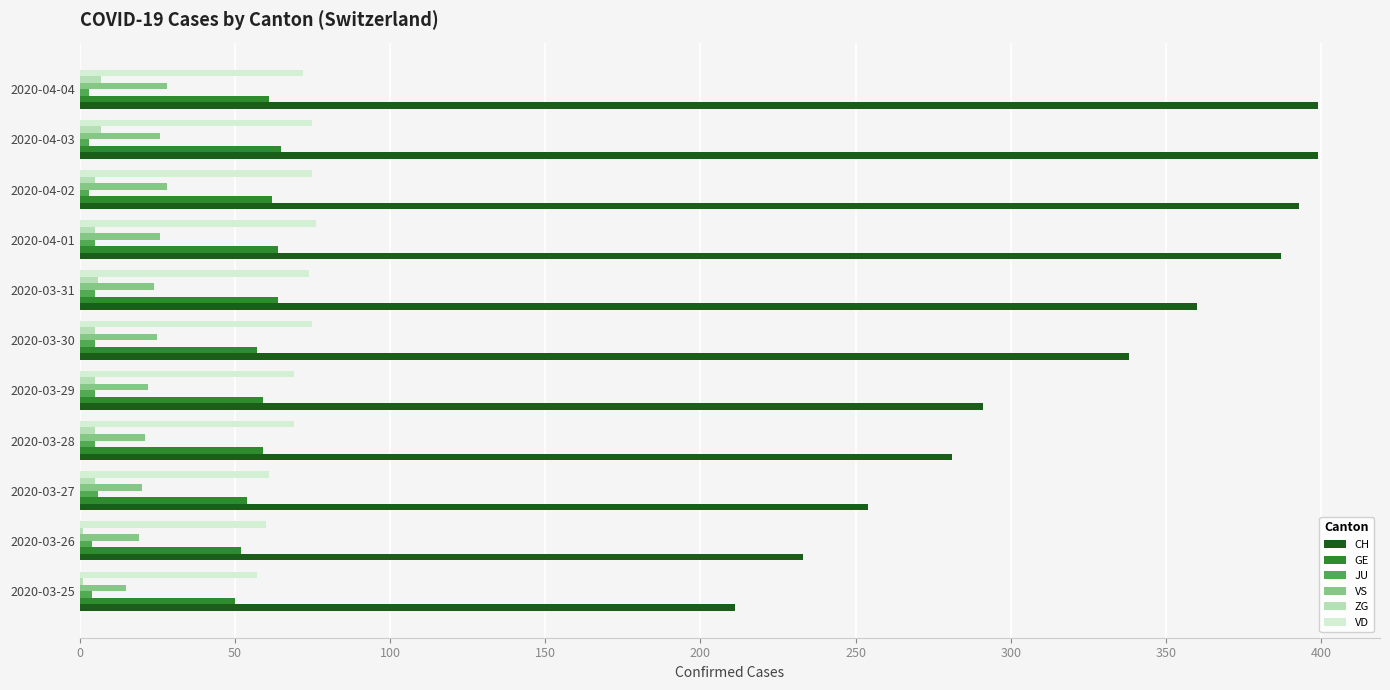

Which series changed the most between 2020-03-26 and 2020-03-28?

CH